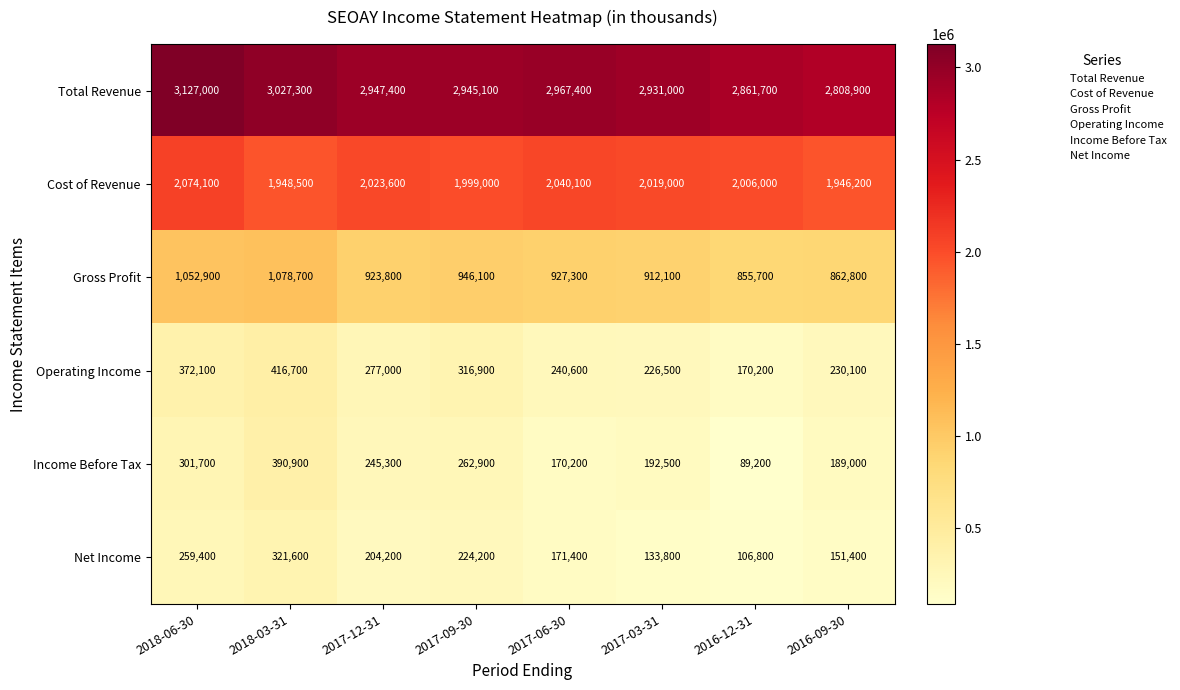

Rank the series by their maximum value, from highest to lowest.

Total Revenue, Cost of Revenue, Gross Profit, Operating Income, Income Before Tax, Net Income